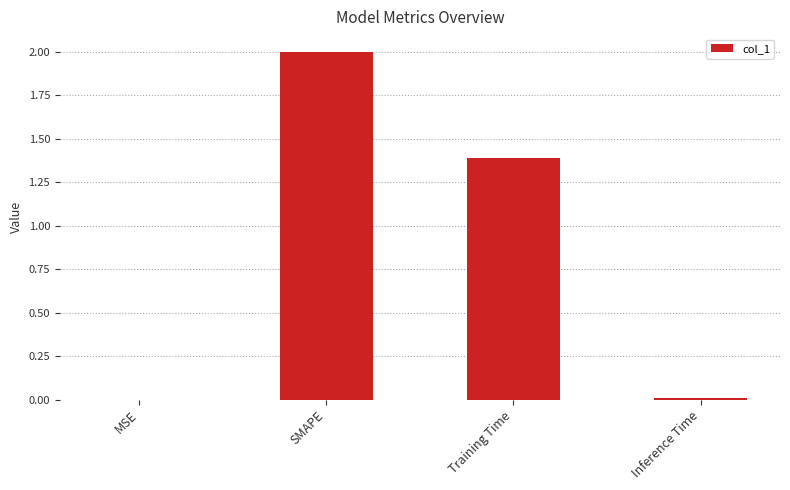

Are the bars grouped side by side (vs. stacked)?

No